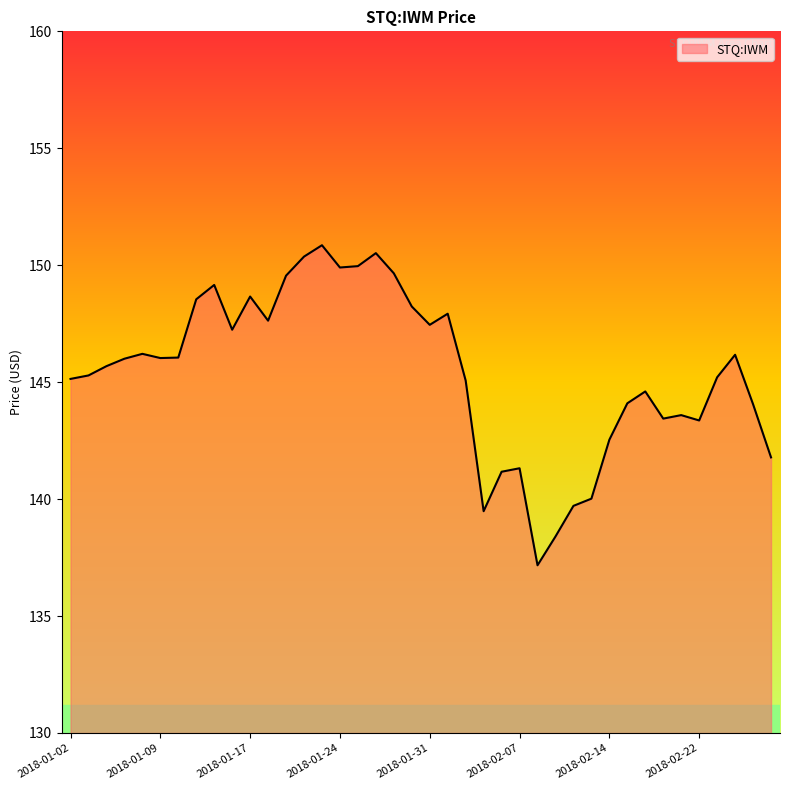

What is the minimum value shown in the chart?

137.2